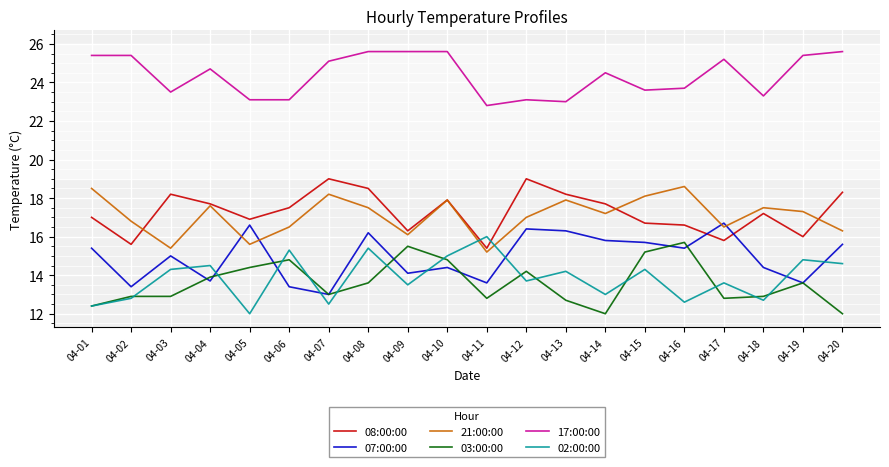

Which series has the largest range (max minus min)?

02:00:00